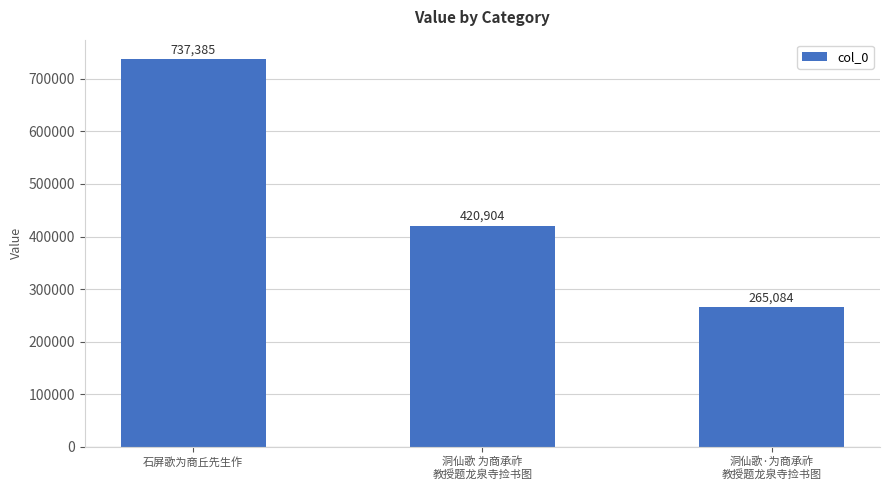

What is the sum of all values?

1423373